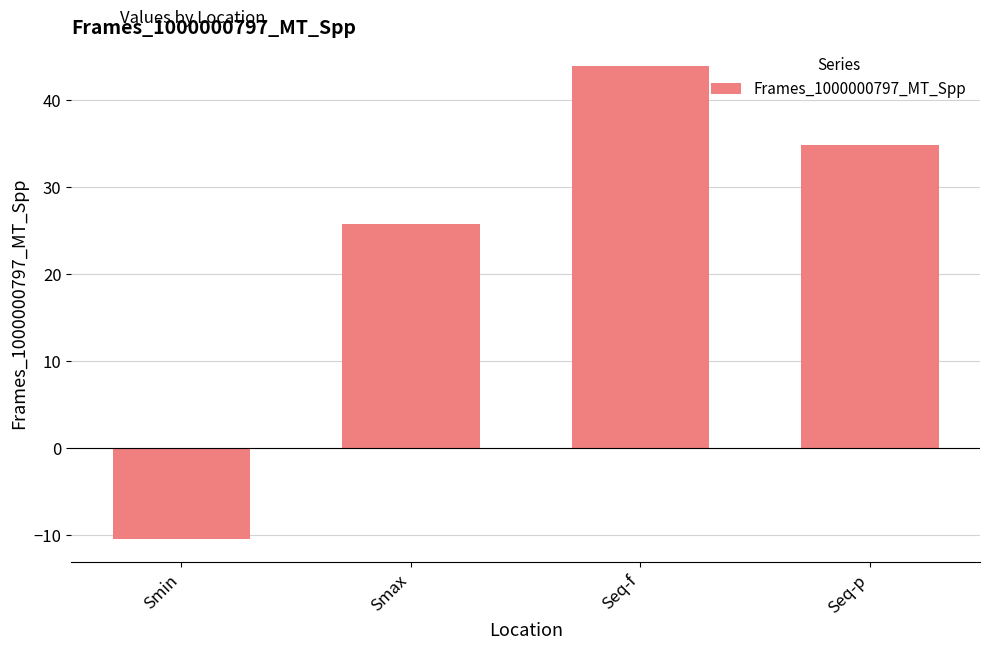

Reading right to left, transcribe all the data shown in this chart.

Seq-p=34.9	Seq-f=43.9	Smax=25.8	Smin=-10.4